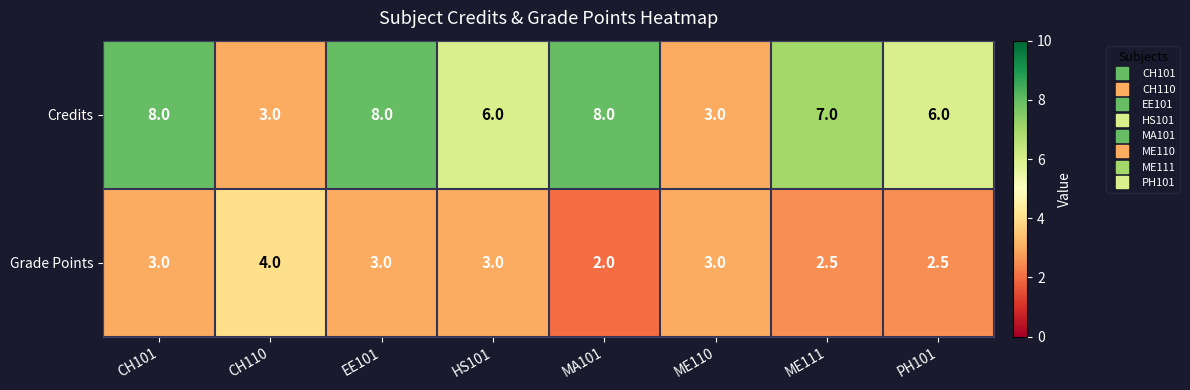

Reading left to right, what are all the values shown in this chart?

Credits: 8.0	3.0	8.0	6.0	8.0	3.0	7.0	6.0
Grade Points: 3.0	4.0	3.0	3.0	2.0	3.0	2.5	2.5